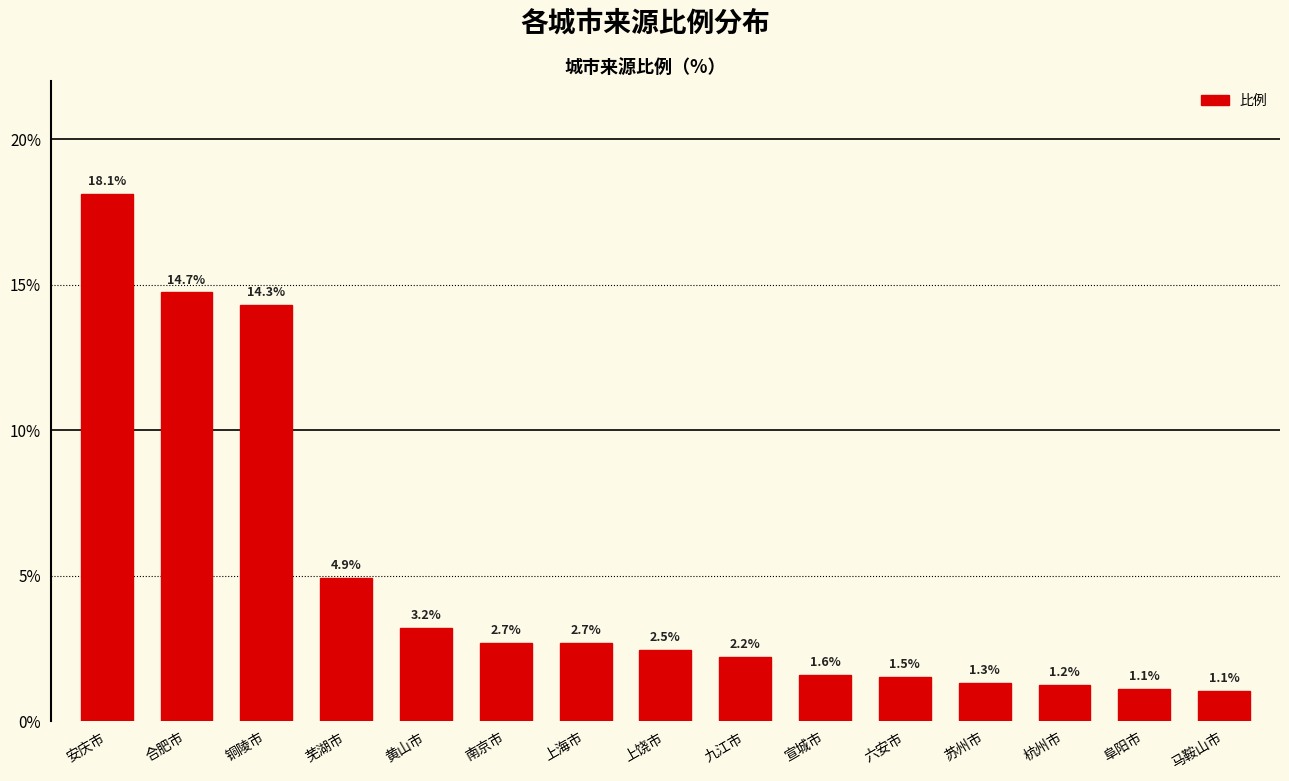

What is the difference between the maximum and second lowest values?

17.0